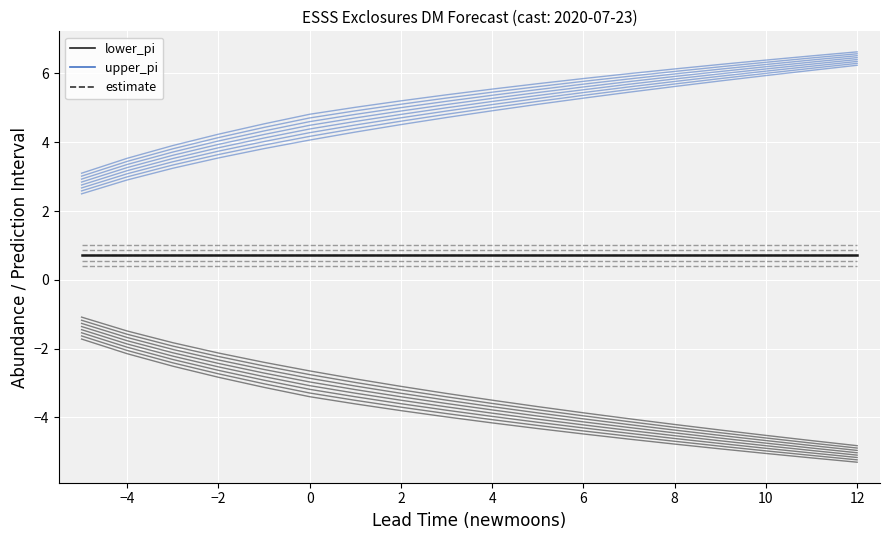

True or false: lower_pi has more than 0 points higher than both neighbors.

False